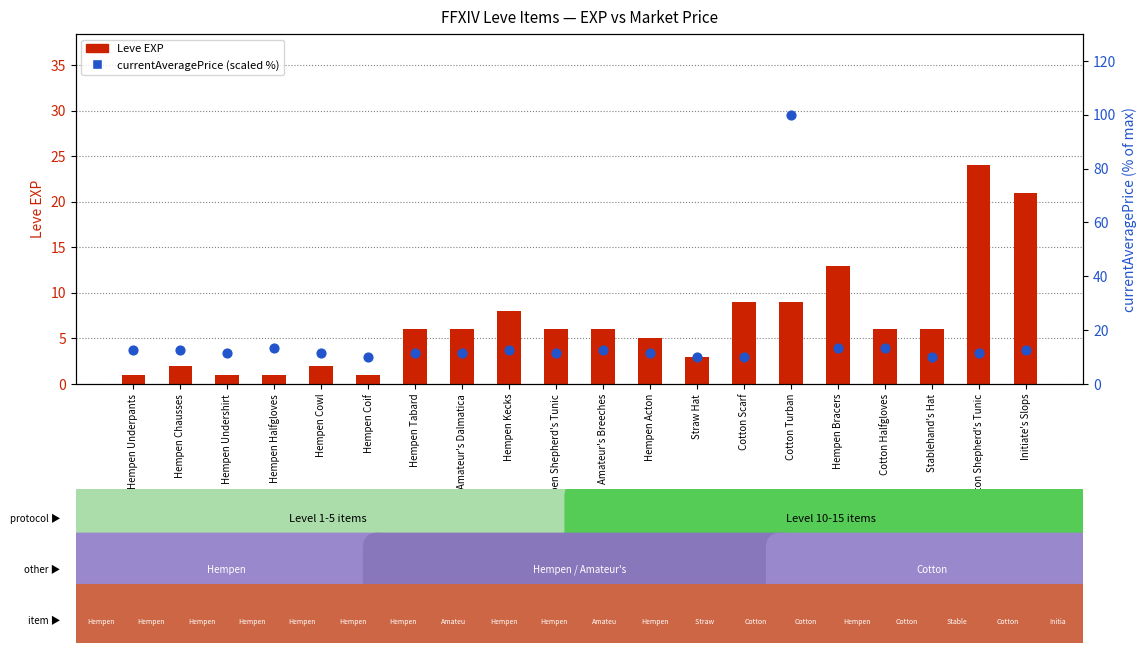

What are all the series names shown in the legend?

Leve EXP, currentAveragePrice (scaled %)